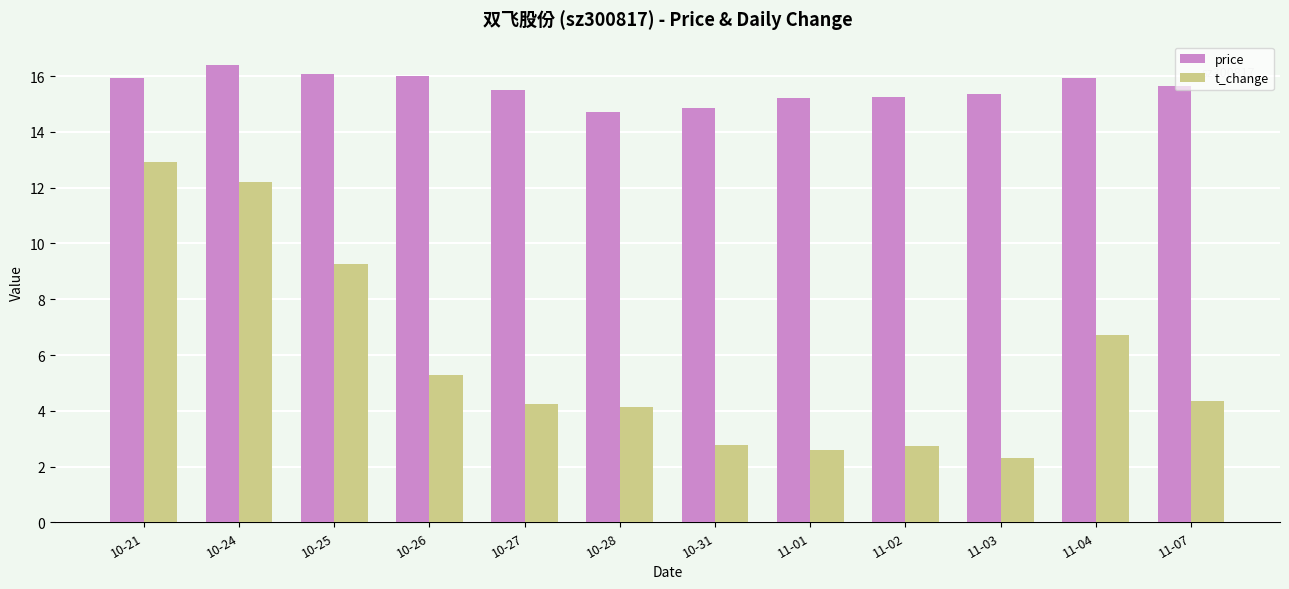

At 10-25, list the series in order from largest to smallest.

price, t_change